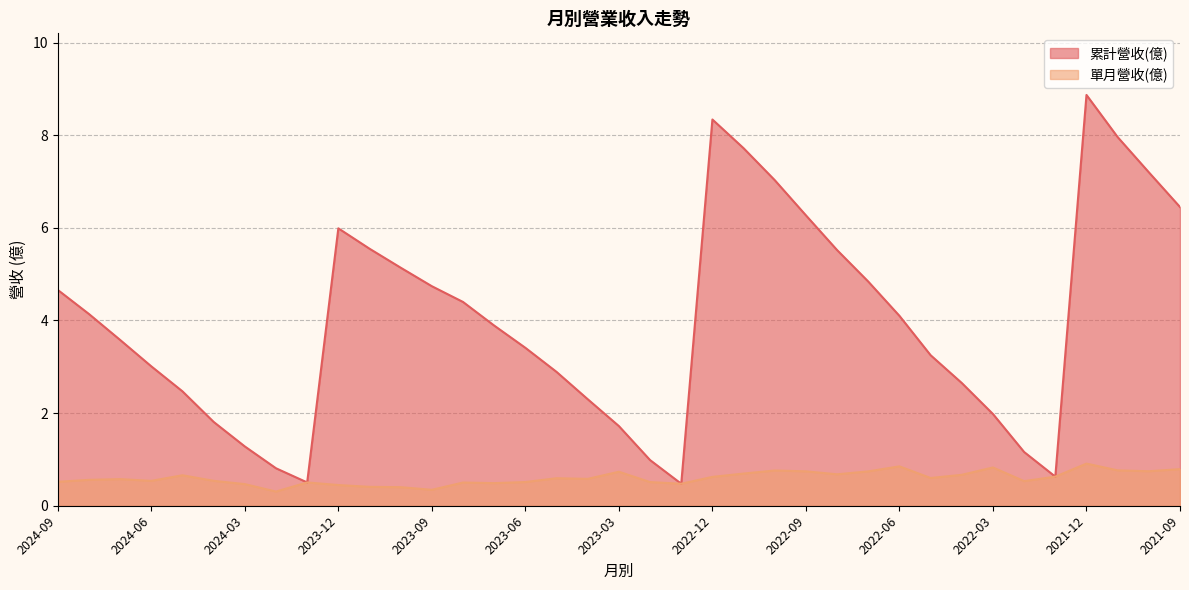

Reading right to left, transcribe all the data shown in this chart.

累計營收(億): 6.5	7.2	8.0	8.9	0.6	1.2	2.0	2.6	3.2	4.1	4.8	5.5	6.3	7.0	7.7	8.3	0.5	1.0	1.7	2.3	2.9	3.4	3.9	4.4	4.7	5.1	5.5	6.0	0.5	0.8	1.3	1.8	2.5	3.0	3.6	4.1	4.7
單月營收(億): 0.8	0.7	0.8	0.9	0.6	0.5	0.8	0.7	0.6	0.8	0.7	0.7	0.7	0.8	0.7	0.6	0.5	0.5	0.7	0.6	0.6	0.5	0.5	0.5	0.3	0.4	0.4	0.4	0.5	0.3	0.5	0.5	0.7	0.5	0.6	0.6	0.5